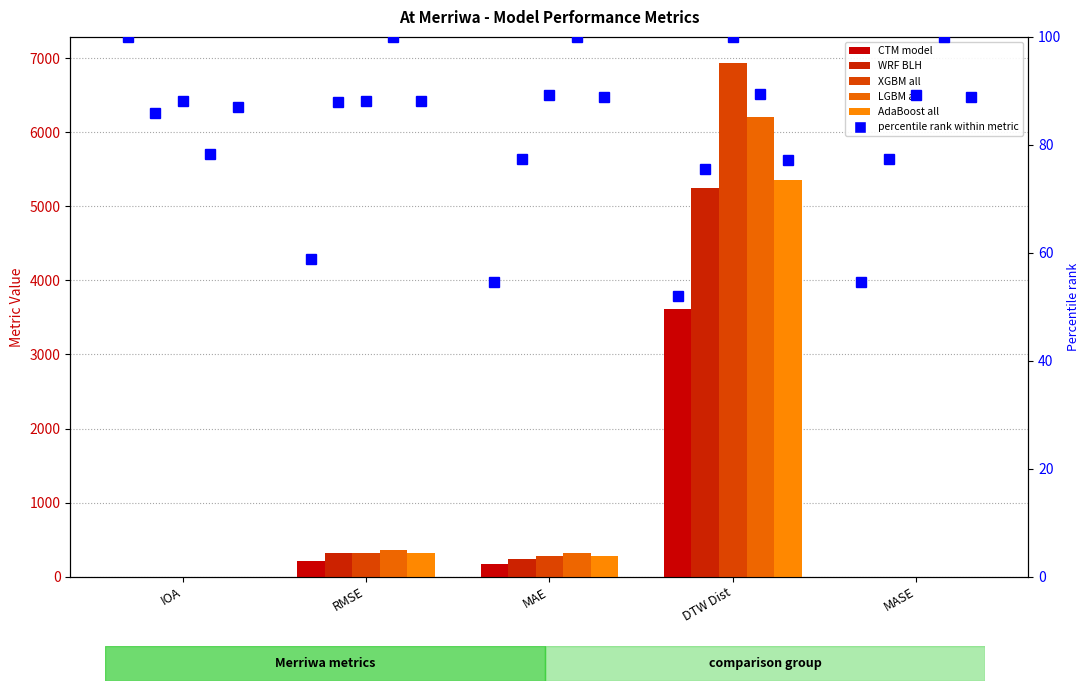

What is the average value of the CTM model series?

799.6